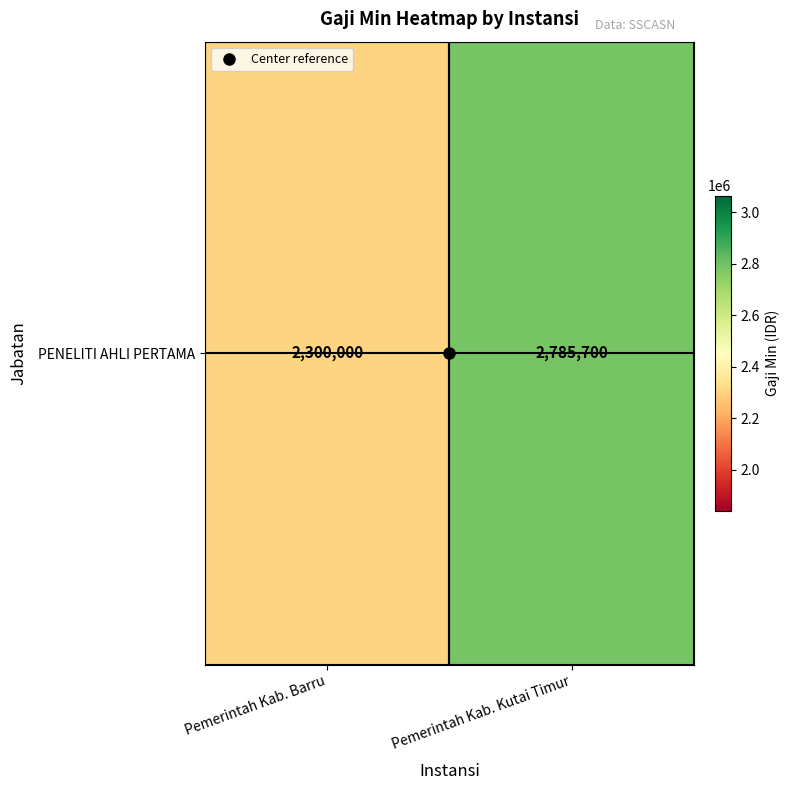

Reading left to right, list all the values displayed in this chart.

2300000	2785700